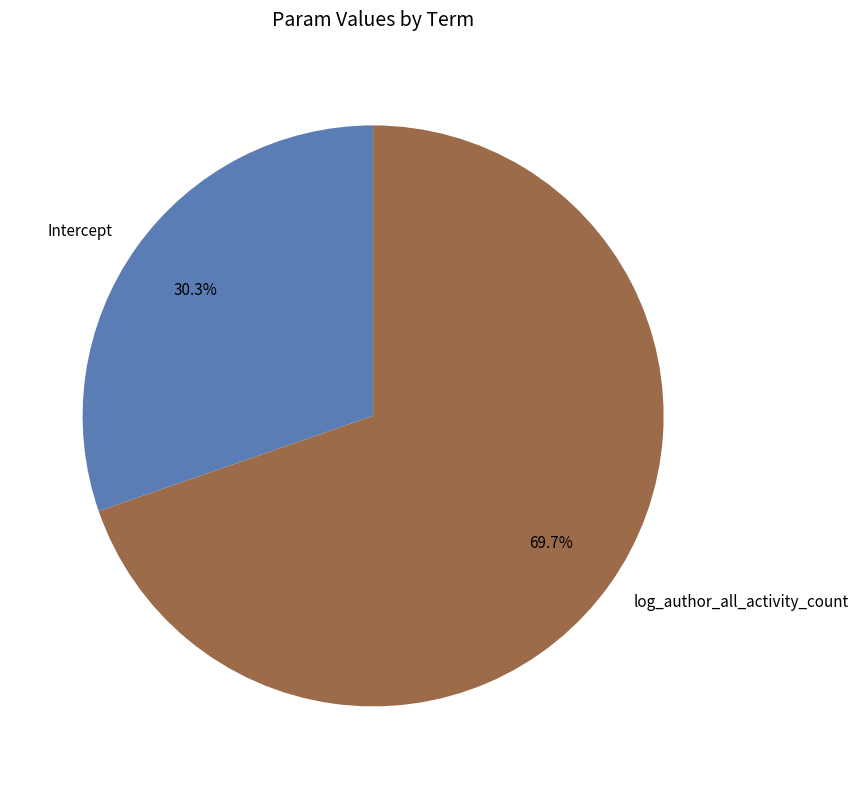

Do log_author_all_activity_count and Intercept together represent more than half of the pie?

Yes